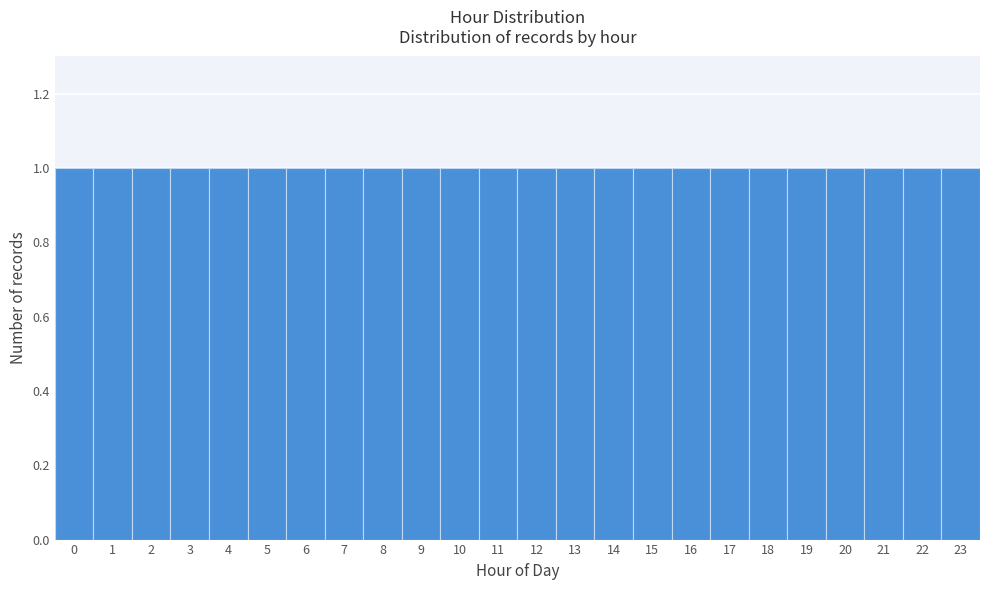

Reading left to right, transcribe this chart: for each bar, give the range it covers on the x-axis and its height. The values are not printed on the chart, so give them approximately, as read against the axis.

-0.5 to 0.5: 1
0.5 to 1.5: 1
1.5 to 2.5: 1
2.5 to 3.5: 1
3.5 to 4.5: 1
4.5 to 5.5: 1
5.5 to 6.5: 1
6.5 to 7.5: 1
7.5 to 8.5: 1
8.5 to 9.5: 1
9.5 to 10.5: 1
10.5 to 11.5: 1
11.5 to 12.5: 1
12.5 to 13.5: 1
13.5 to 14.5: 1
14.5 to 15.5: 1
15.5 to 16.5: 1
16.5 to 17.5: 1
17.5 to 18.5: 1
18.5 to 19.5: 1
19.5 to 20.5: 1
20.5 to 21.5: 1
21.5 to 22.5: 1
22.5 to 23.5: 1